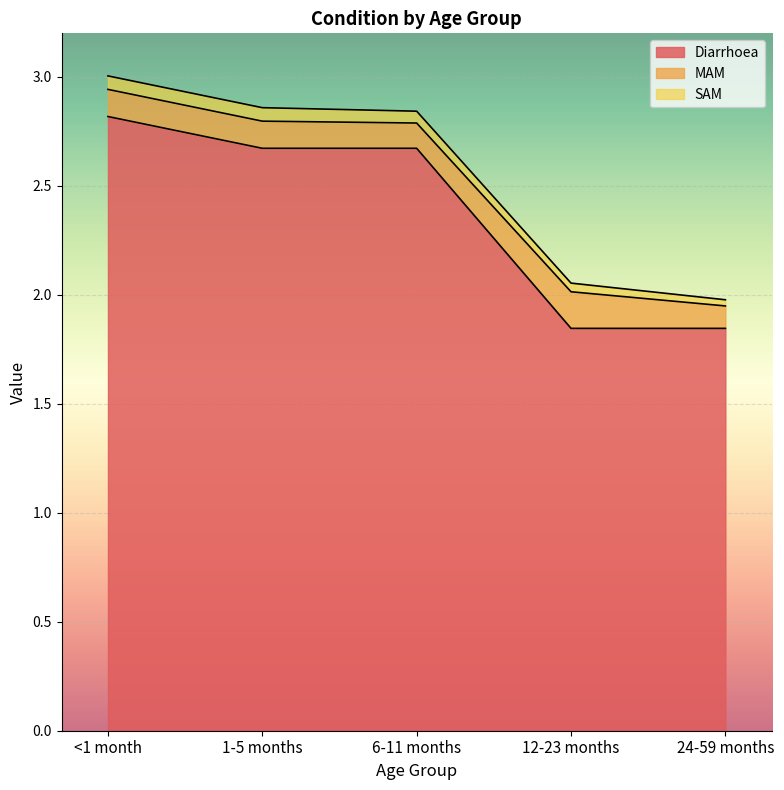

Reading left to right, list all the values displayed in this chart.

Diarrhoea: <1 month=2.8	1-5 months=2.7	6-11 months=2.7	12-23 months=1.8	24-59 months=1.8
MAM: <1 month=0.1	1-5 months=0.1	6-11 months=0.1	12-23 months=0.2	24-59 months=0.1
SAM: <1 month=0.1	1-5 months=0.1	6-11 months=0.1	12-23 months=0.0	24-59 months=0.0